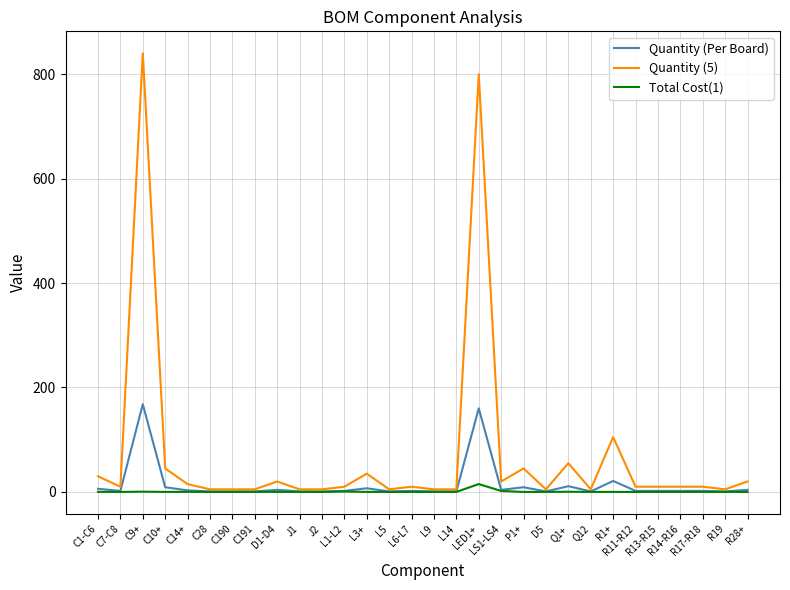

What is the sum of all Quantity (5) values?

2155.0